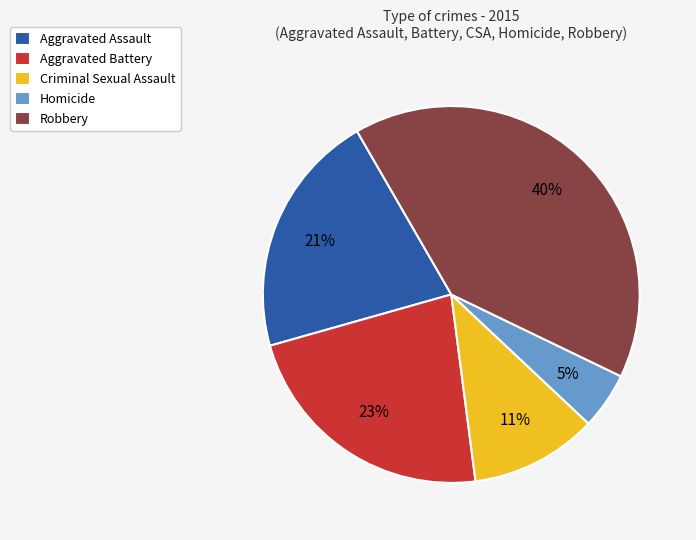

To the nearest percent, what is the difference between the Criminal Sexual Assault and Homicide slice percentages?

6%